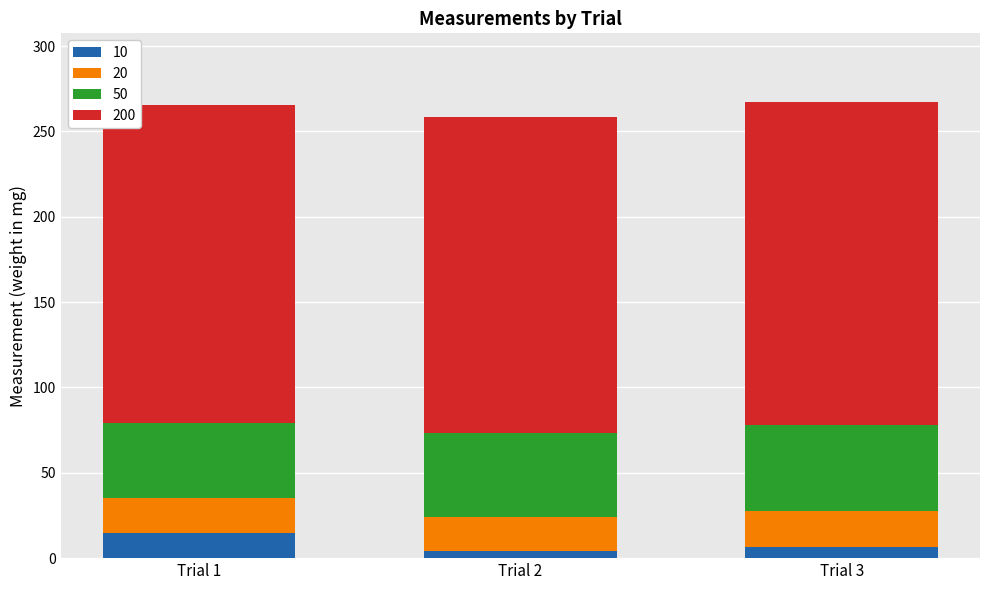

What is the maximum value for 10?

14.5